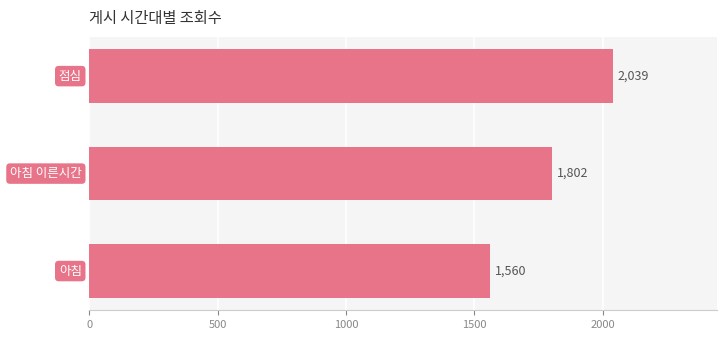

What is the minimum value shown in the chart?

1560